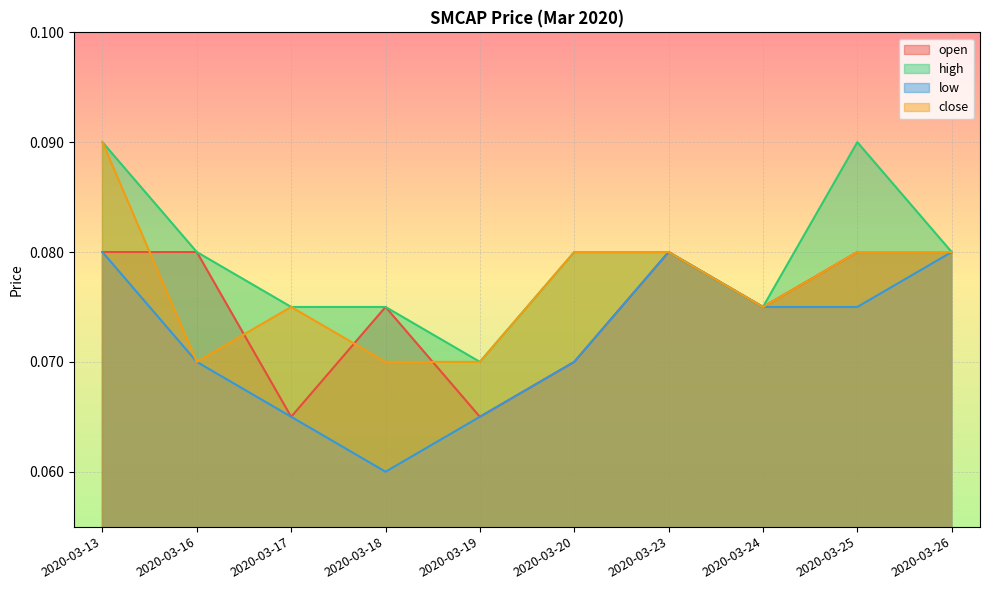

Which has a higher value, 2020-03-26 or 2020-03-18?

2020-03-26